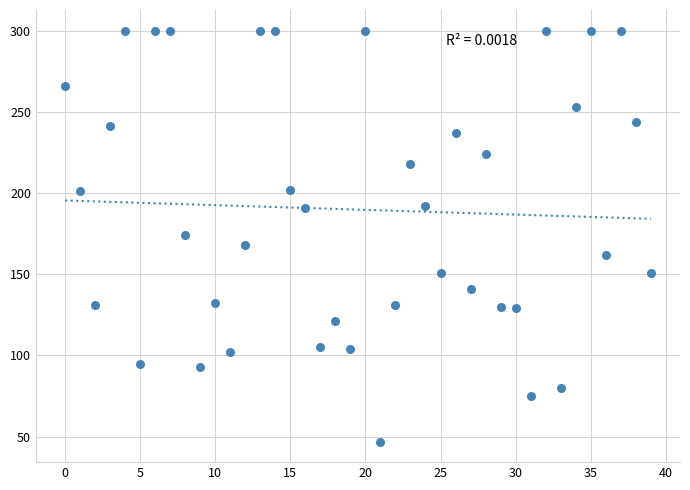

What is the range of Y values (max minus min)?

253